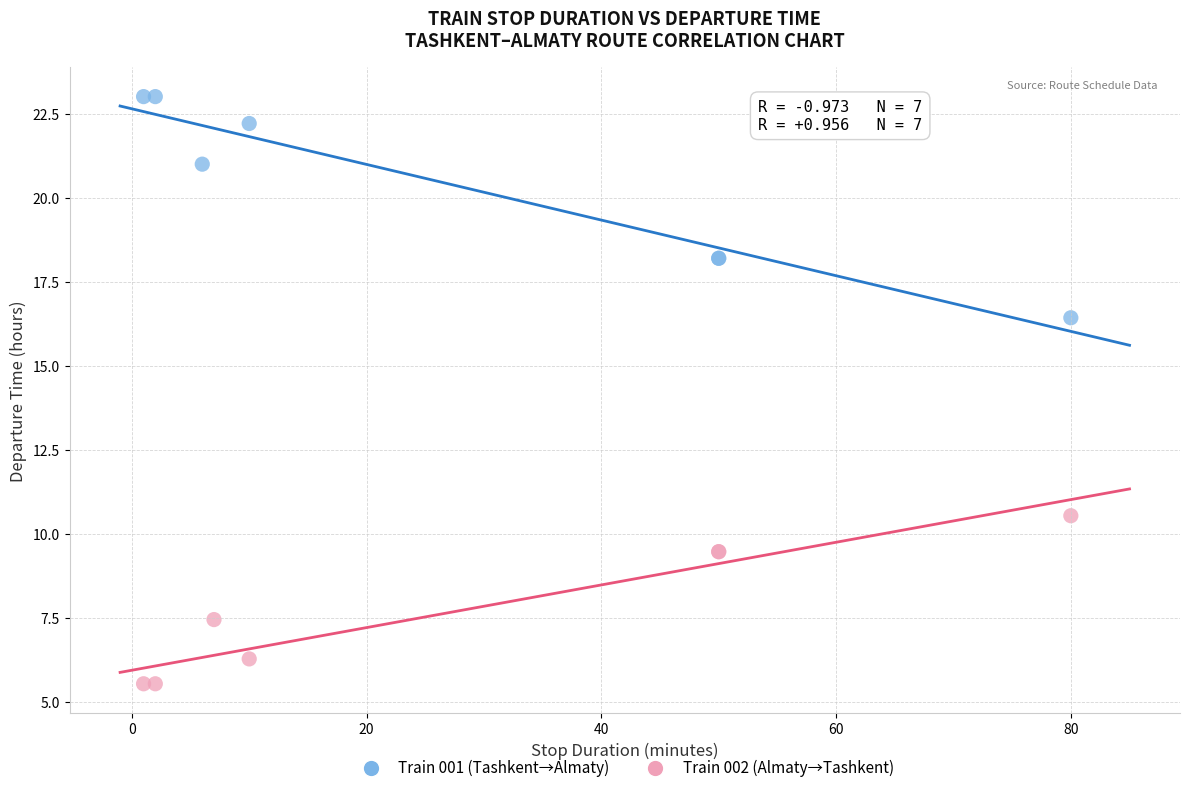

Which series contains the highest Y value?

Train 001 (Tashkent→Almaty)